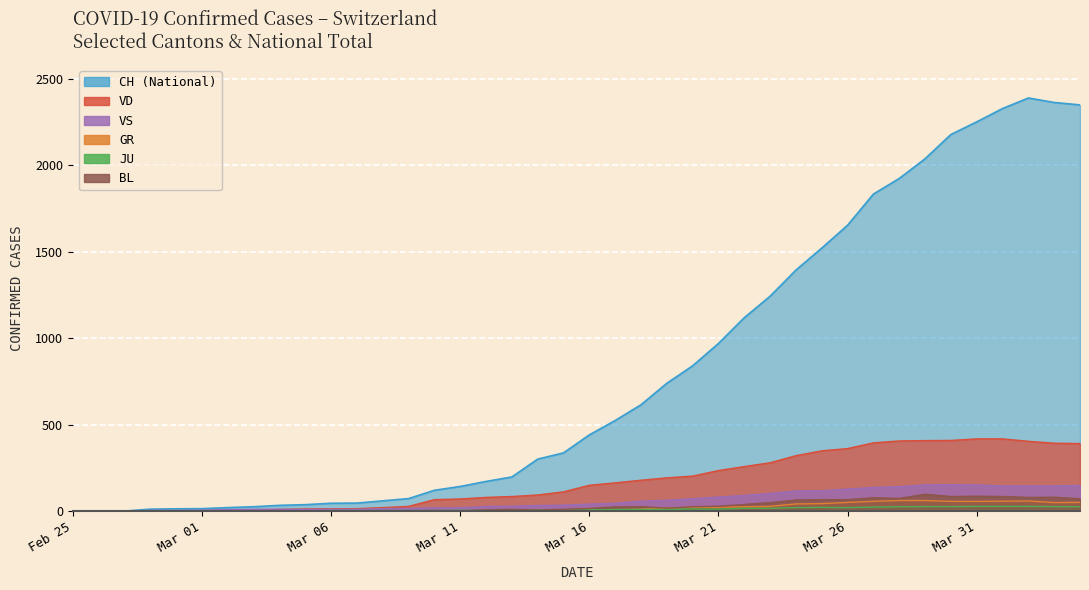

Reading left to right, what are all the values shown in this chart?

CH: 0	1	2	13	15	16	22	27	35	39	47	48	61	74	122	144	173	199	302	338	442	525	616	740	841	970	1119	1243	1394	1521	1653	1833	1923	2037	2177	2250	2327	2388	2362	2348
GR: 0	0	0	0	0	0	0	0	0	0	0	0	0	0	0	0	0	0	6	0	9	9	13	18	24	24	27	29	43	45	52	58	63	63	58	58	59	60	51	52
JU: 0	0	1	1	1	1	1	1	1	2	5	5	5	5	5	6	6	8	8	9	9	11	11	12	14	13	18	18	22	23	22	25	27	28	28	29	29	29	28	27
VD: 0	0	0	4	4	4	6	8	11	14	15	16	22	29	68	72	81	86	95	113	151	165	180	194	204	236	259	281	322	350	363	396	407	409	410	419	419	405	394	392
VS: 0	0	0	6	6	7	10	12	13	11	12	12	16	17	20	21	28	30	34	36	42	47	59	64	73	83	92	104	118	119	129	138	143	153	154	153	147	147	147	150
BL: 0	0	0	0	1	1	1	1	1	1	4	4	4	4	5	3	9	12	8	12	17	26	27	19	27	30	40	51	66	68	68	79	75	99	86	88	86	81	82	73